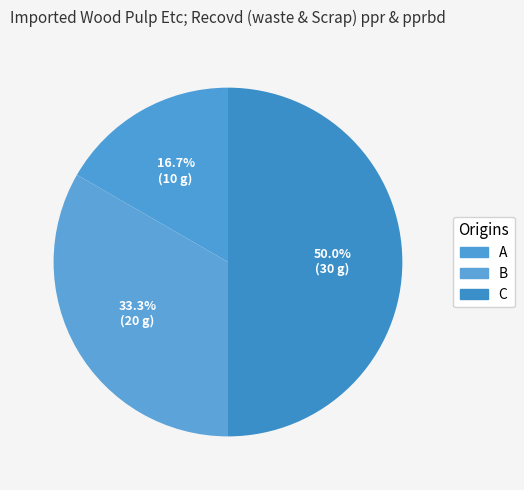

Count the number of slices in the pie.

3